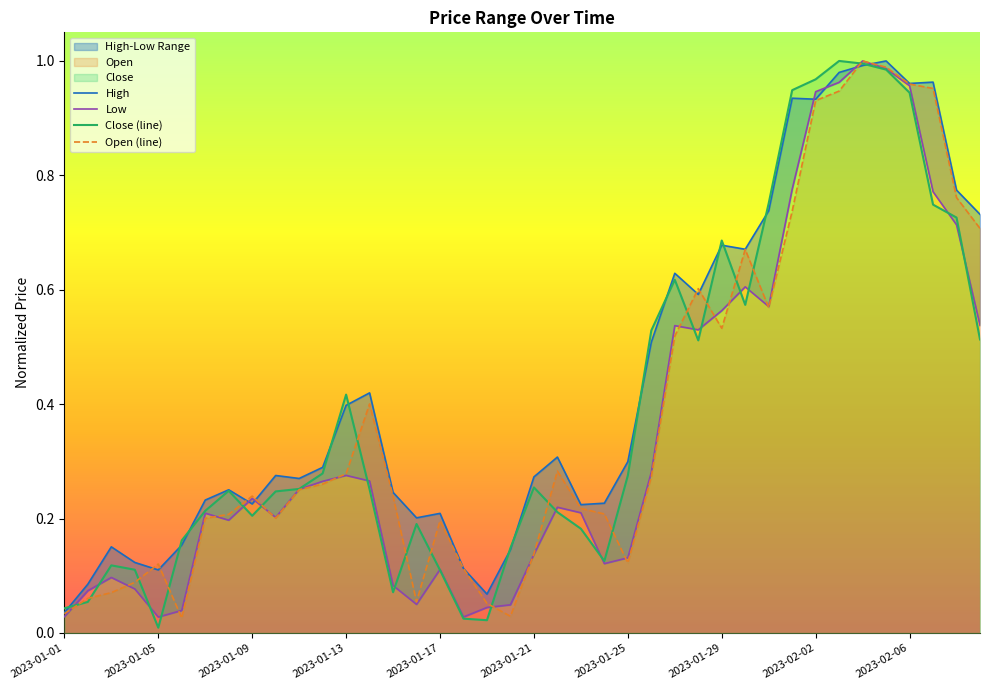

What position from the left is 2023-01-09?

9